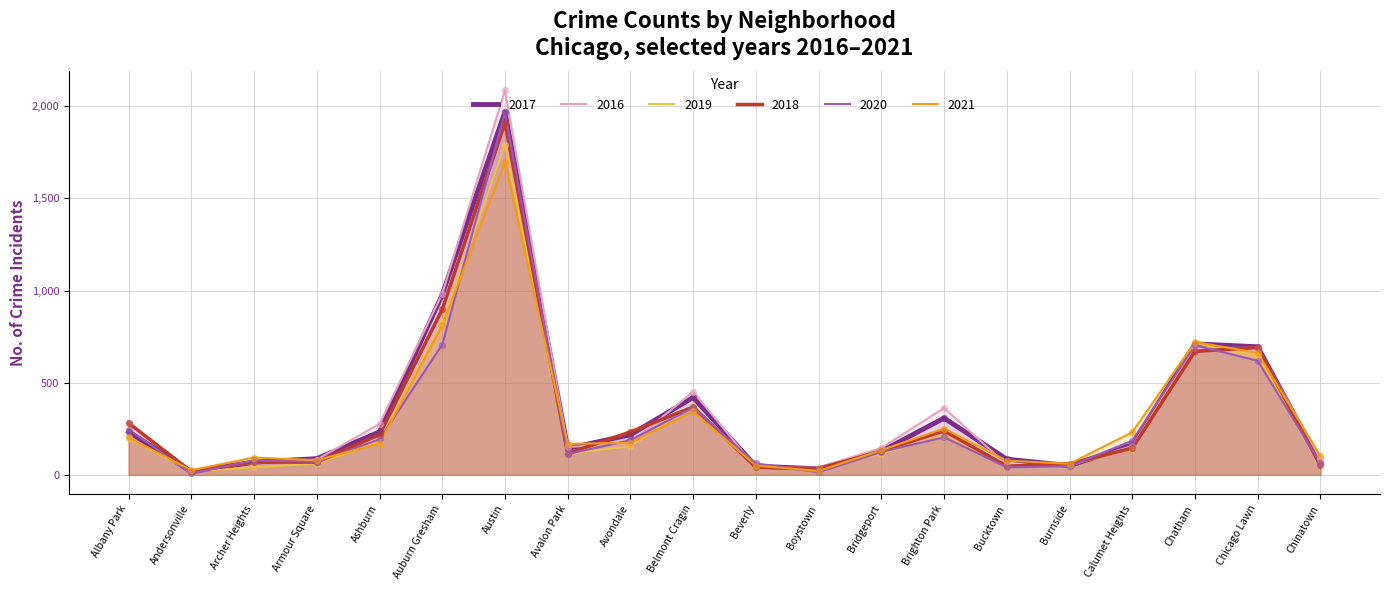

At how many categories does at least one series exceed 1867?

1